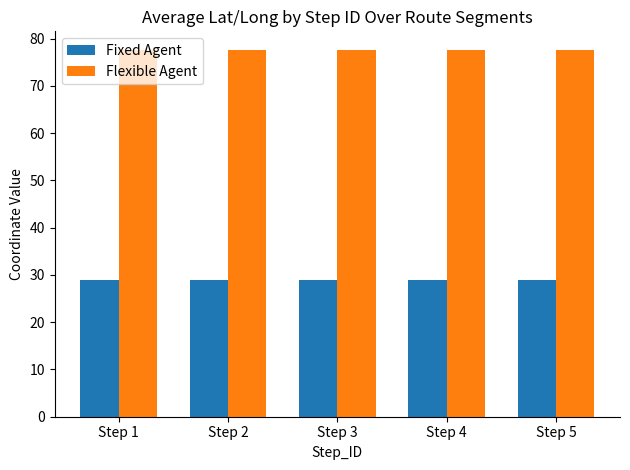

Are the bars grouped side by side (vs. stacked)?

Yes